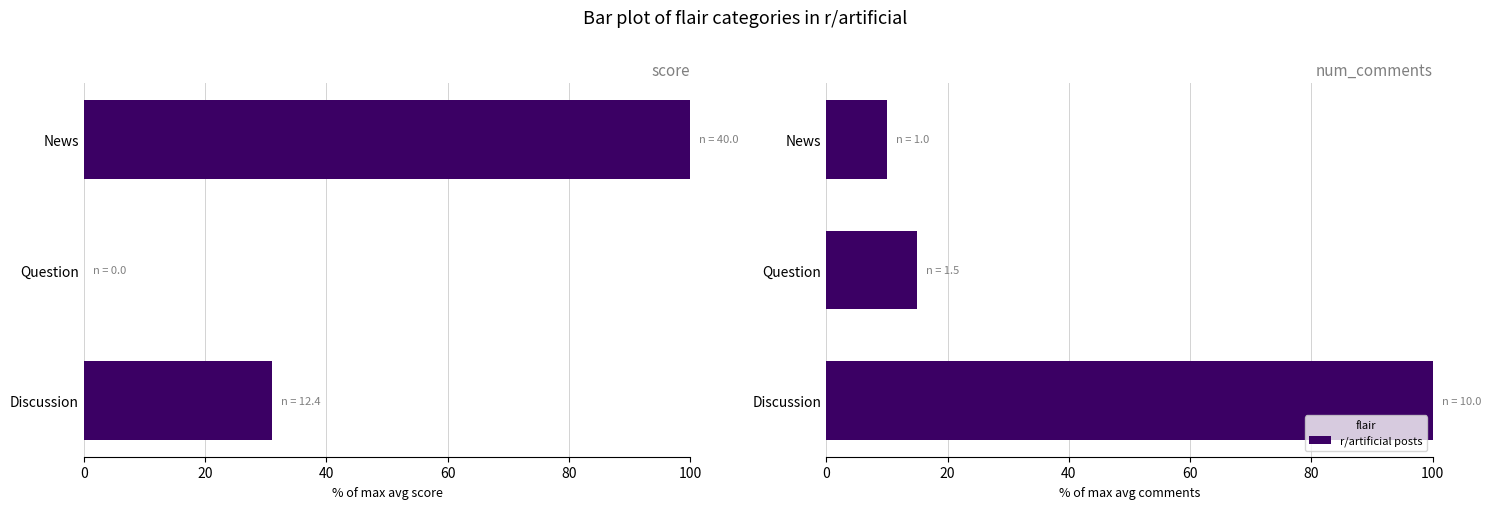

What is the difference between the second highest and minimum values in the score series?

31